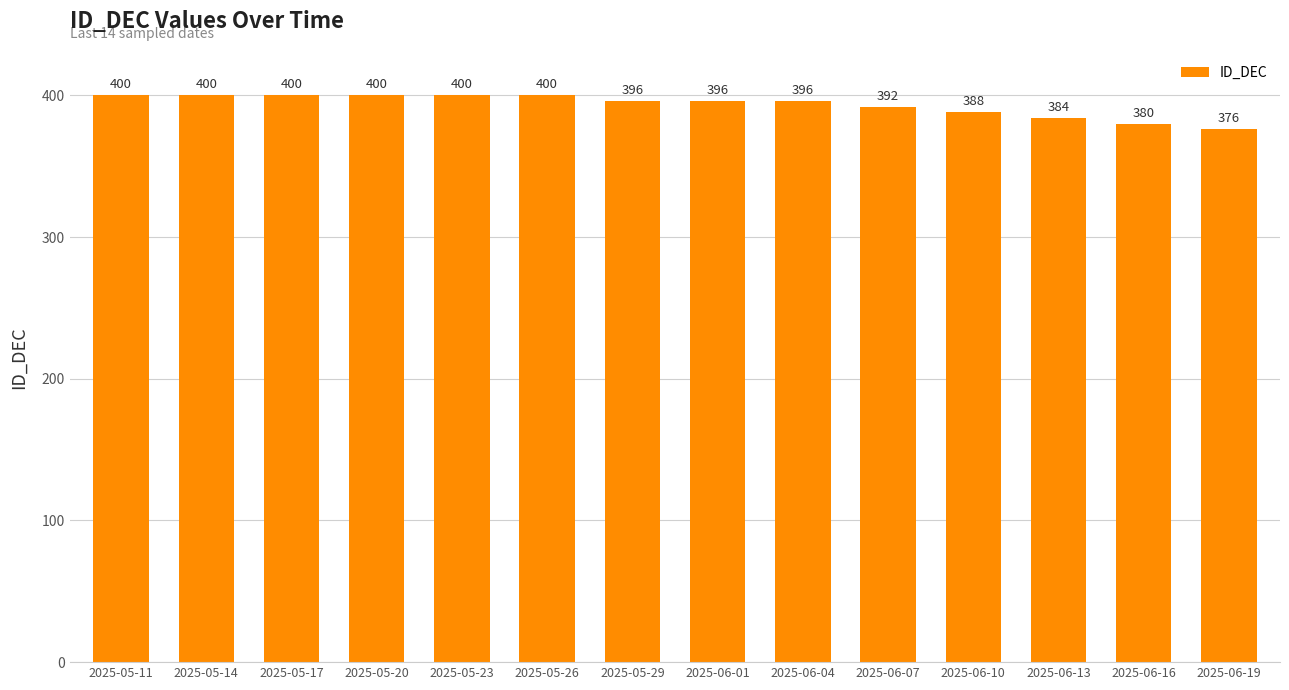

What is the average value?

393